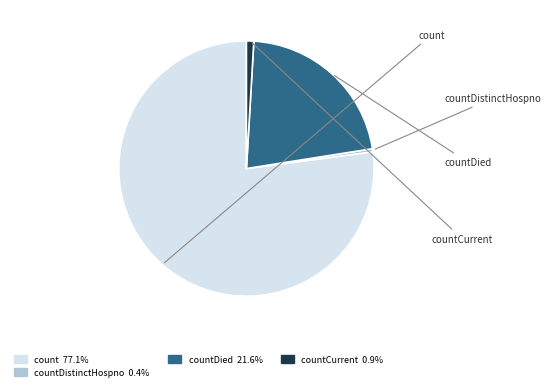

Which slice is the largest?

count